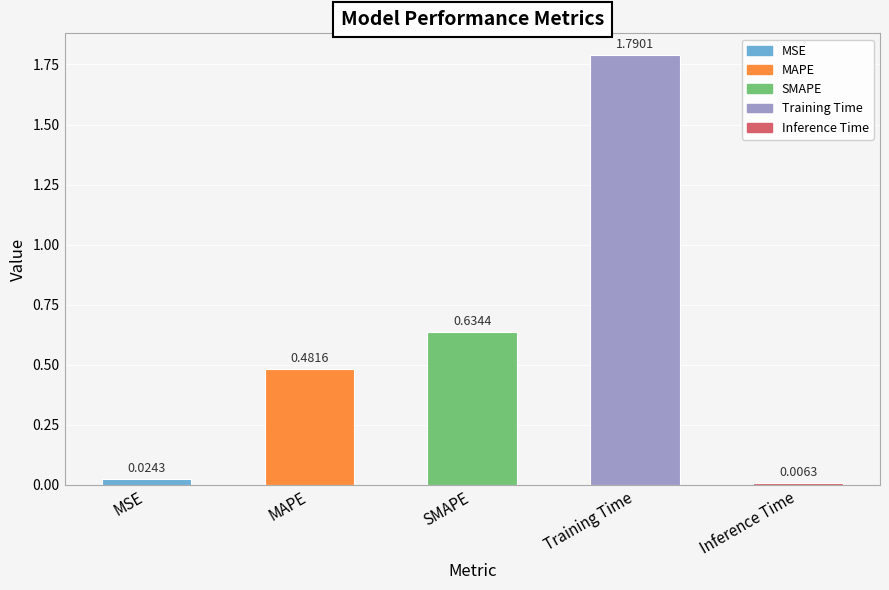

List the labels in order of value, largest first.

Training Time, SMAPE, MAPE, MSE, Inference Time